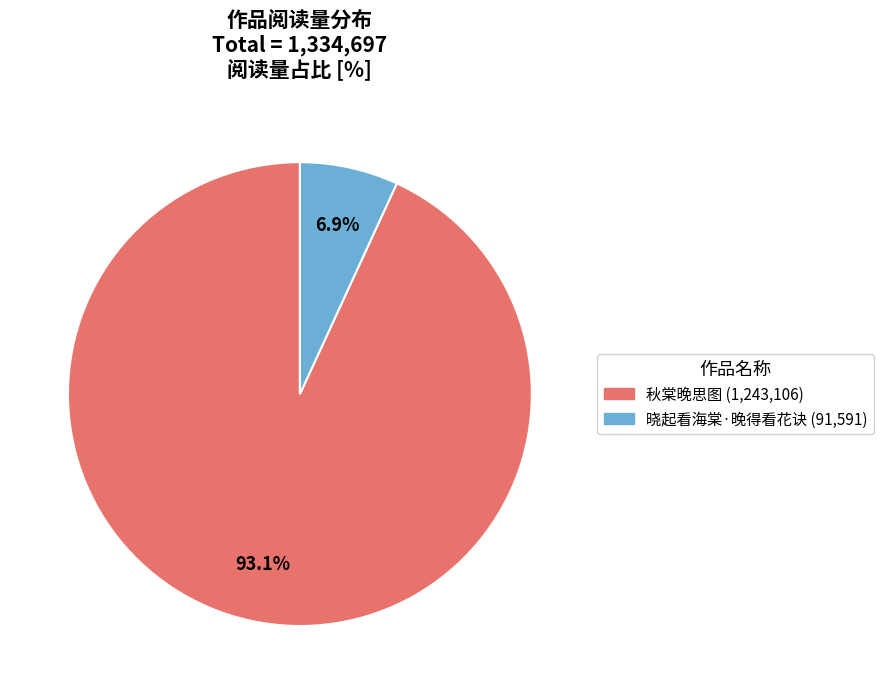

What percentage is NOT represented by 秋棠晚思图?

6.9%